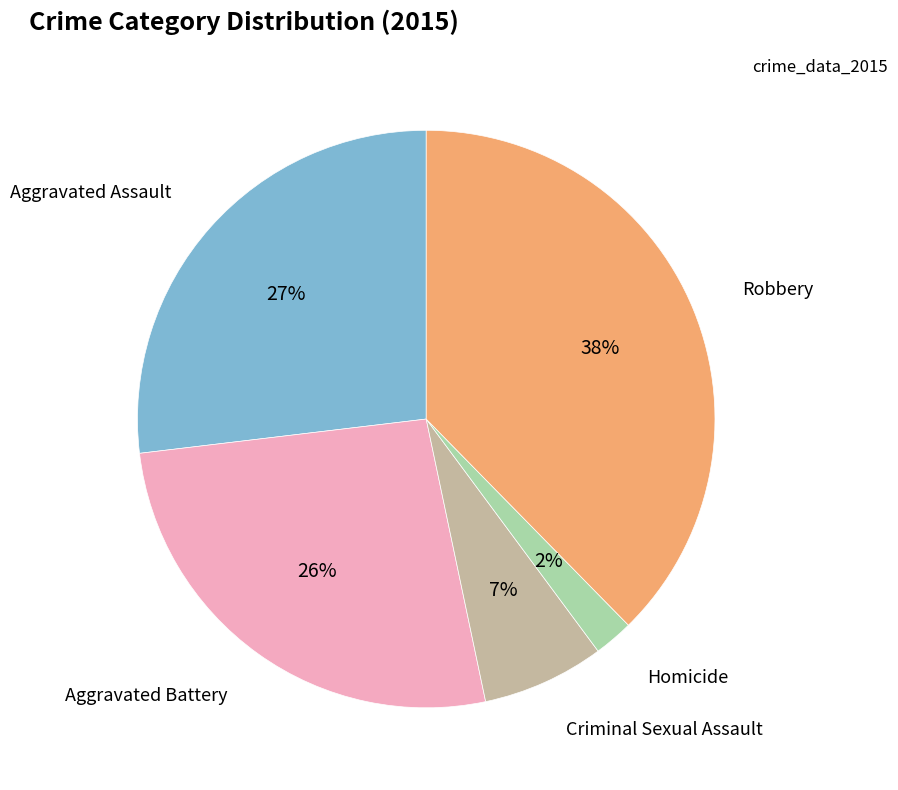

True or false: Criminal Sexual Assault accounts for 1% of the total.

False